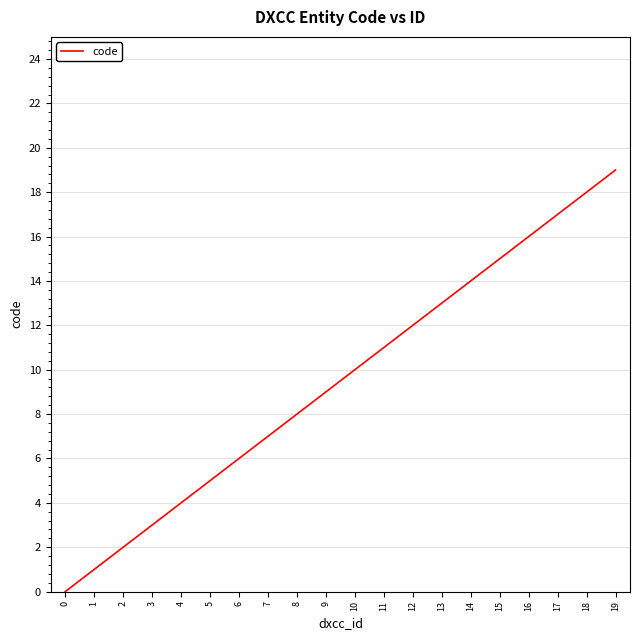

Does the chart have visible grid lines?

Yes